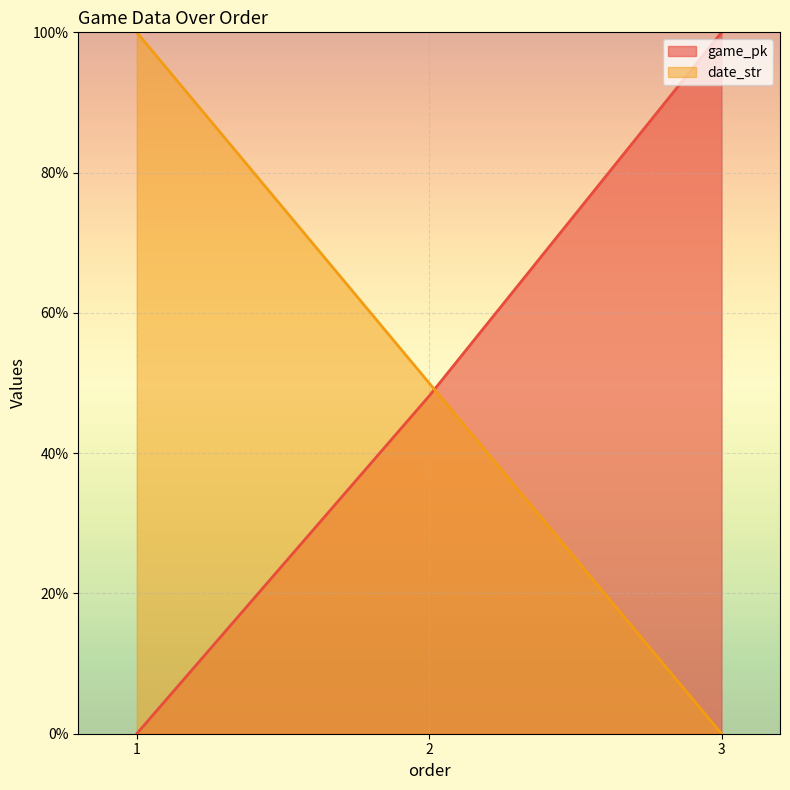

At how many categories does at least one series exceed 16?

3